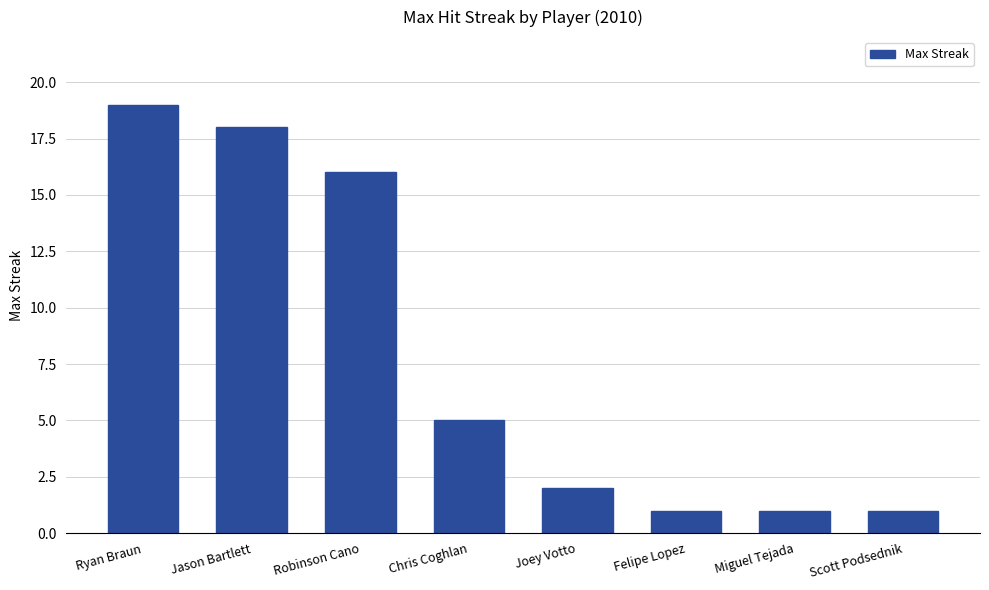

What is the smallest value displayed?

1